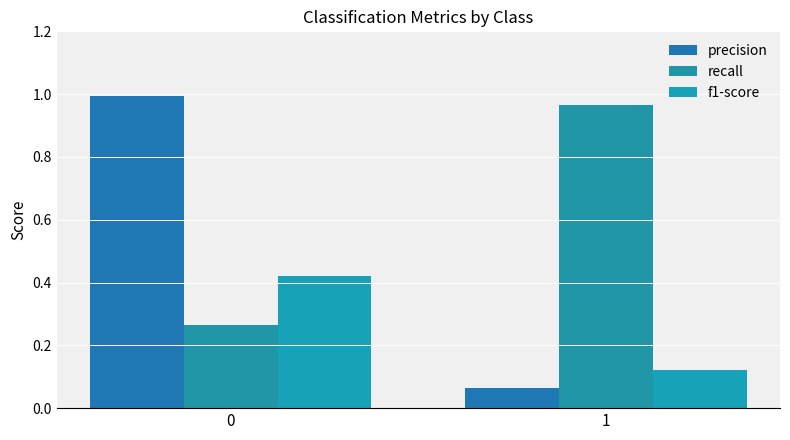

True or false: precision has a value of 1.7 at 0.

False